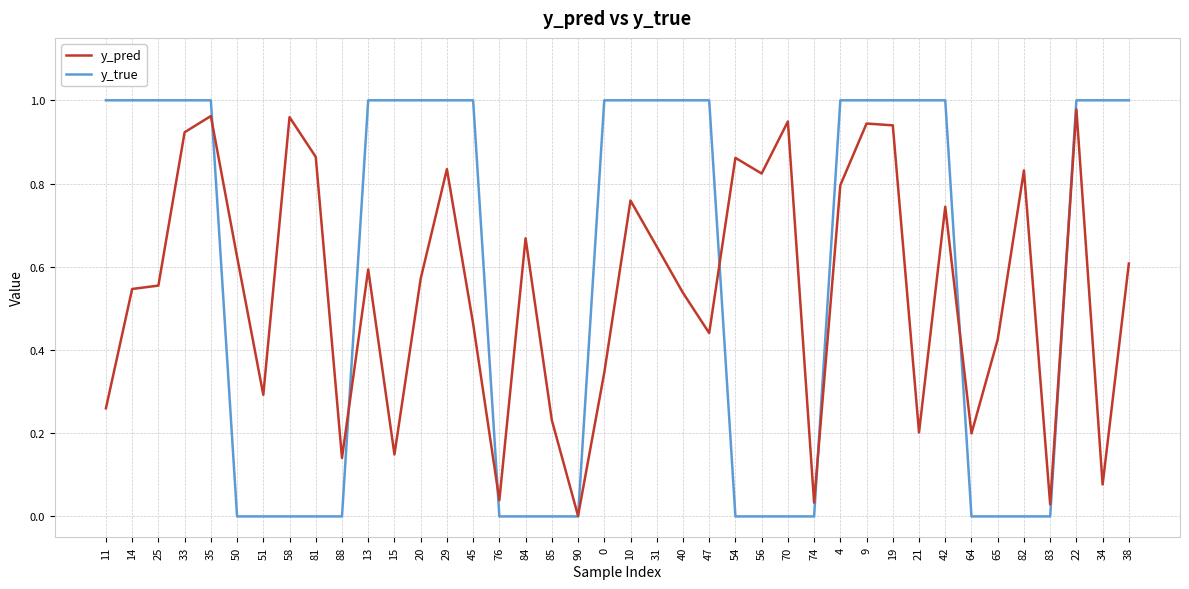

Is the value of y_pred at 70 greater than the value of y_true at 34?

No